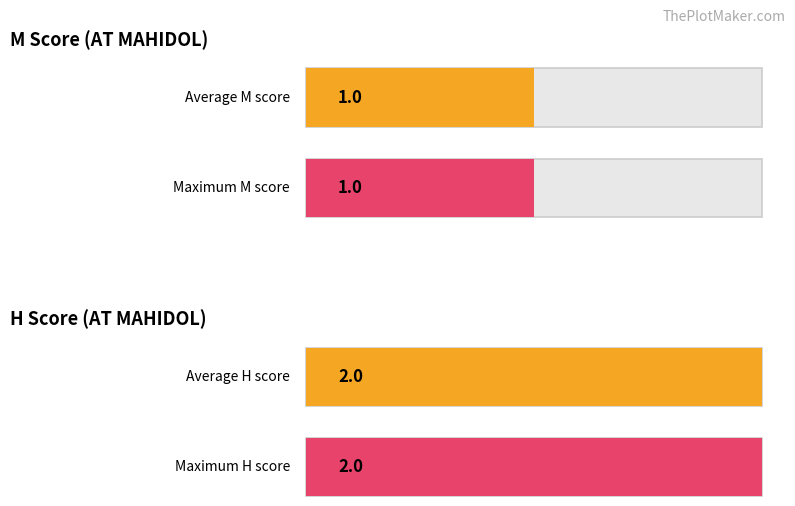

Which series has the largest total across all categories?

H